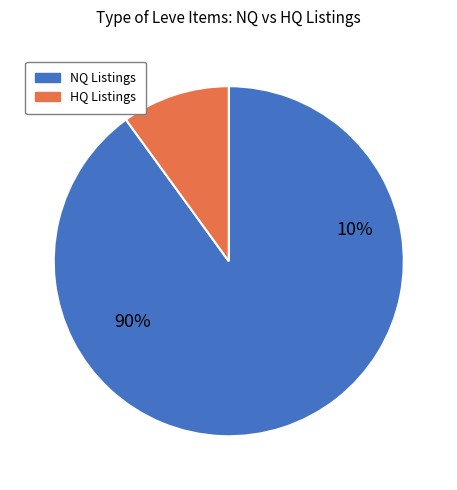

Is it true that Initiate's Saw is 12% of the pie?

False